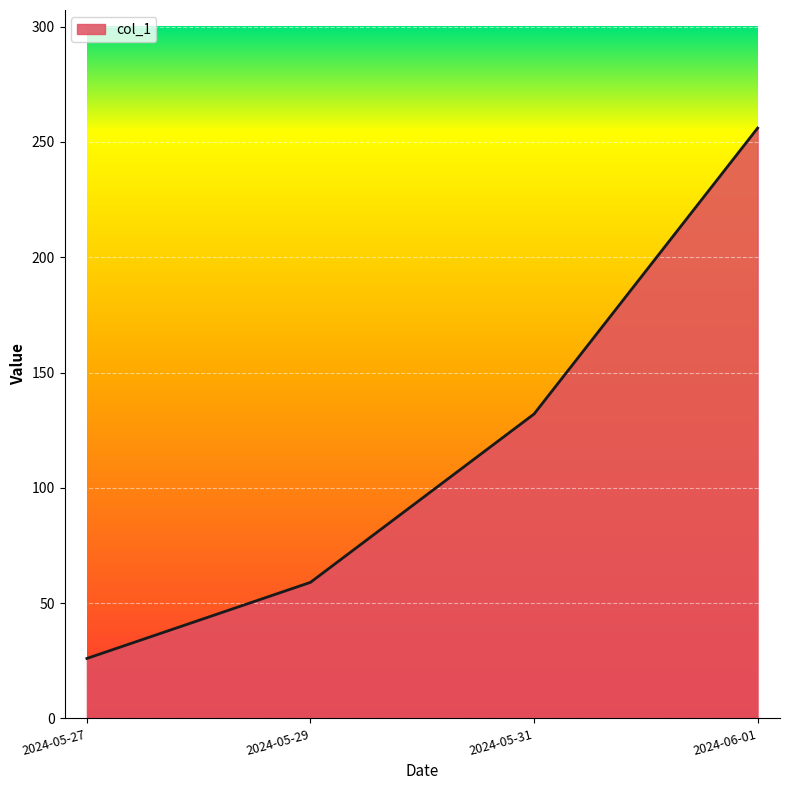

Reading right to left, what are all the values shown in this chart?

2024-06-01=256	2024-05-31=132	2024-05-29=59	2024-05-27=26